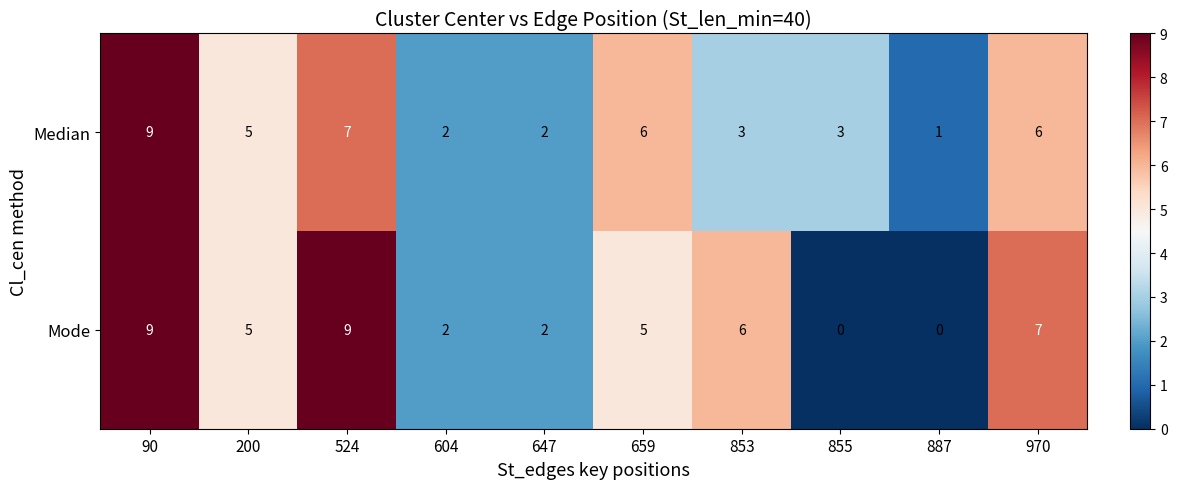

Which series has the largest total across all categories?

row_1